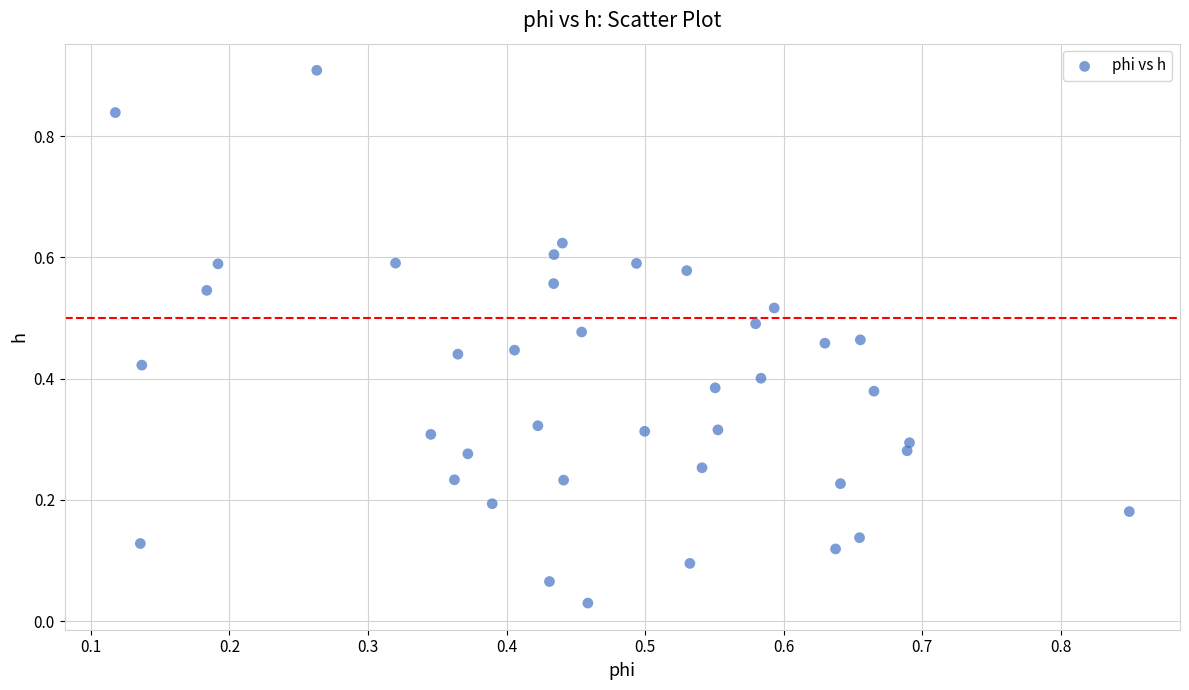

What is the range of X values (max minus min)?

0.7